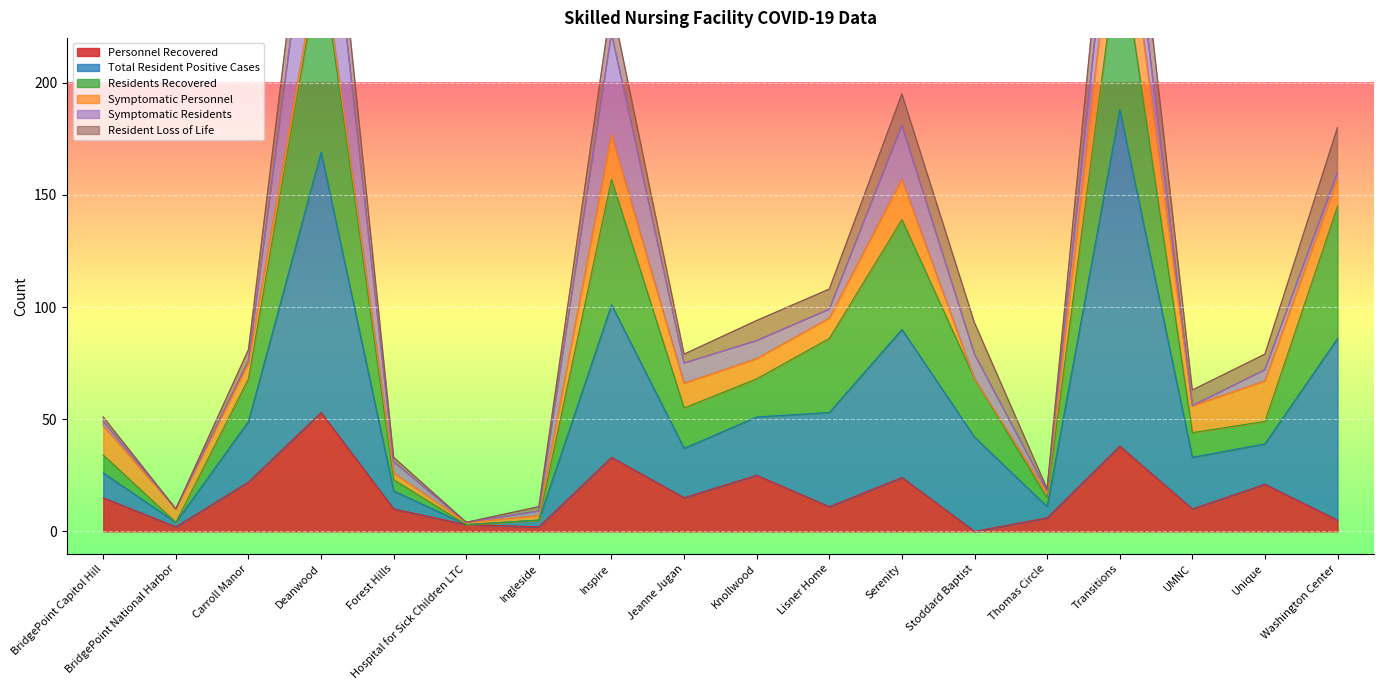

True or false: Total Resident Positive Cases and Residents Recovered intersect in this chart.

False